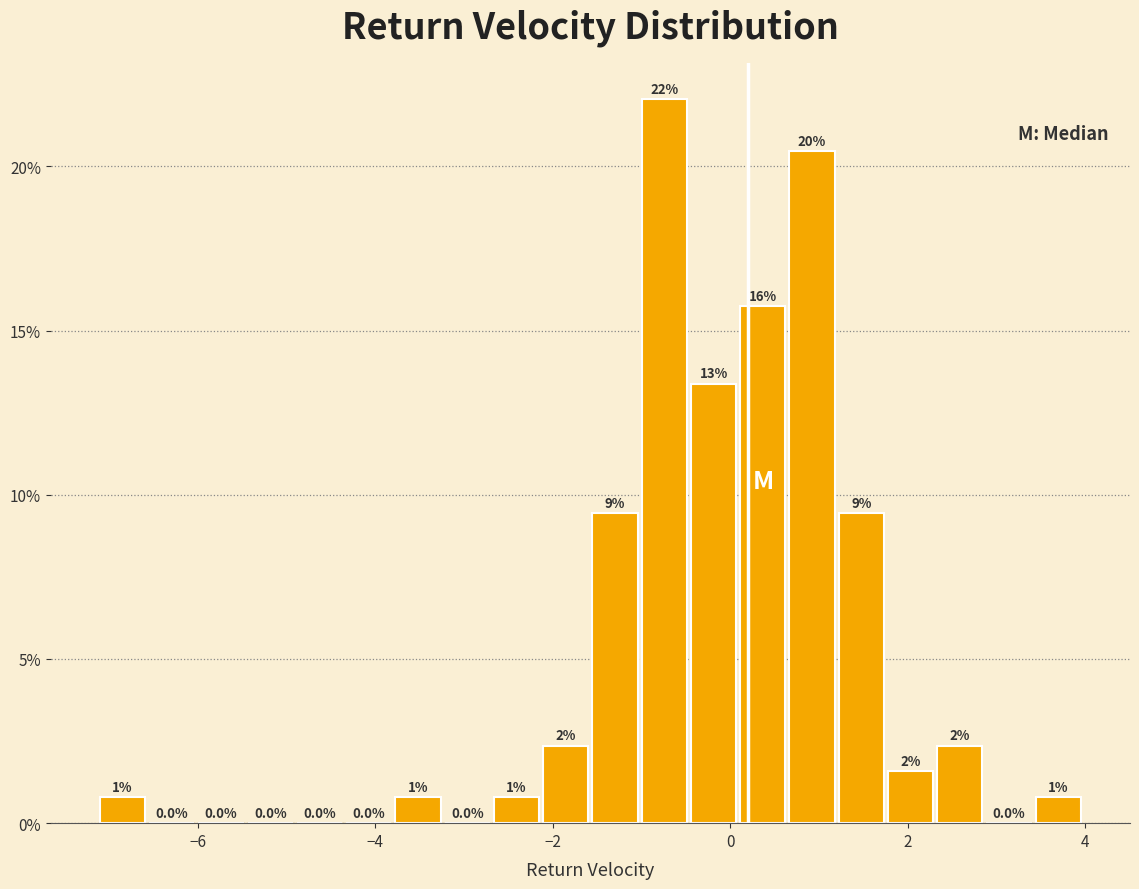

Read against the x-axis, roughly where is the centre of the tallest bar?

-0.8